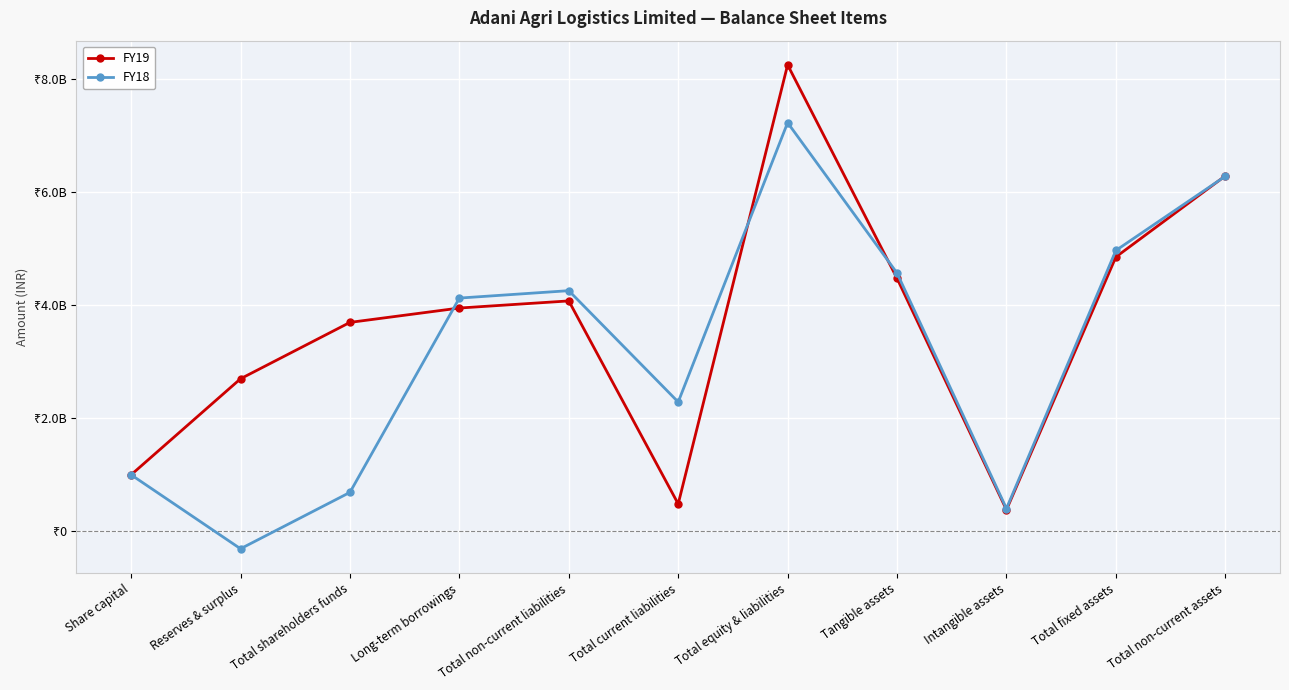

What is the minimum value for FY18?

-311155000